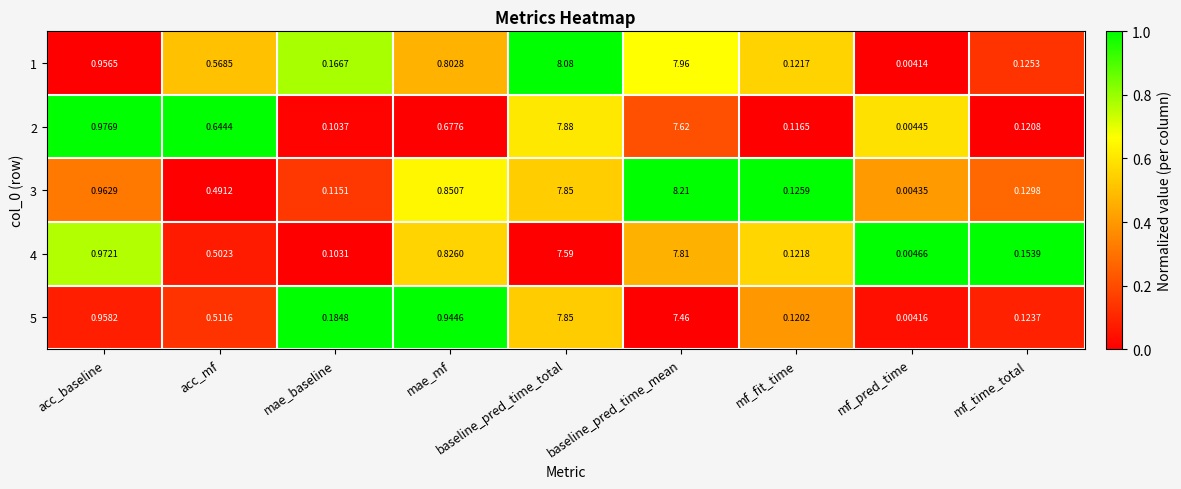

At which category is the sum across all series the highest?

baseline_pred_time_total